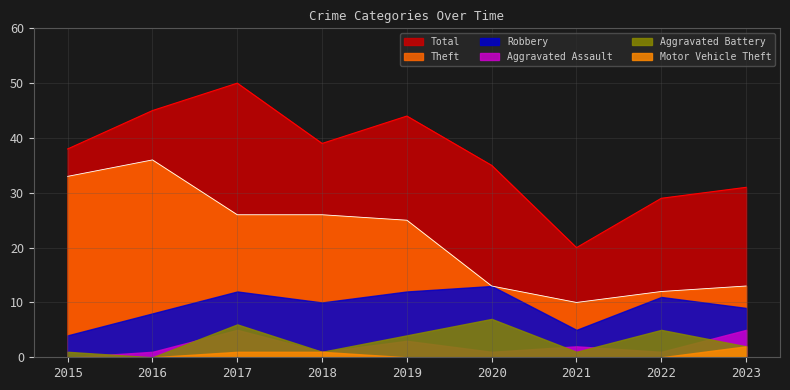

At how many categories does at least one series exceed 41?

3